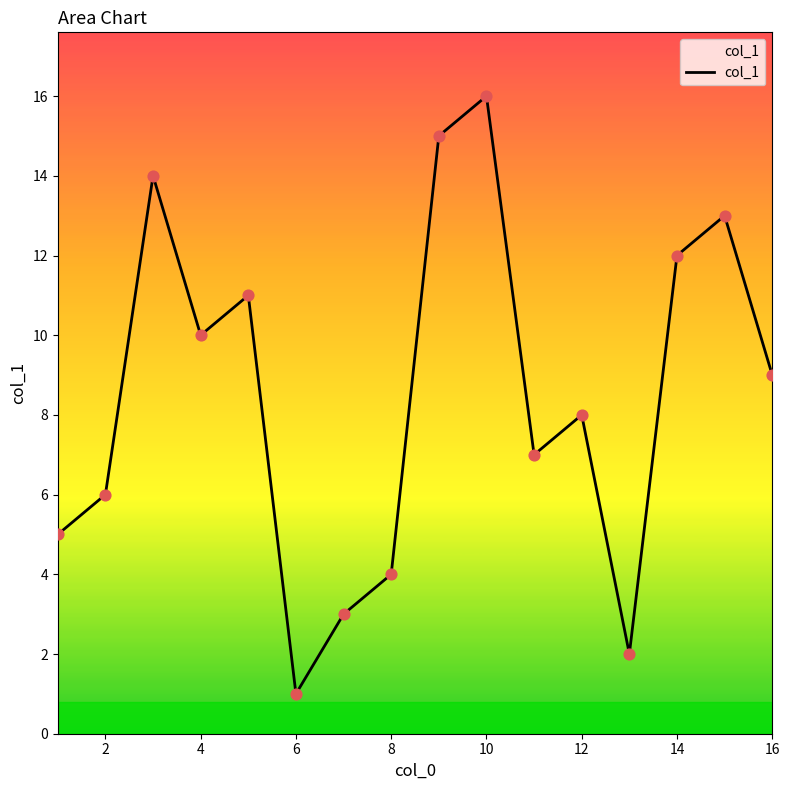

What is the greatest value displayed?

16